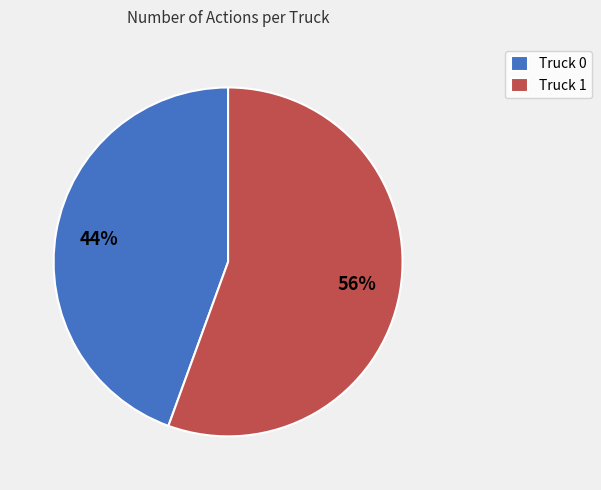

Which category has the biggest portion of the pie?

Truck 1